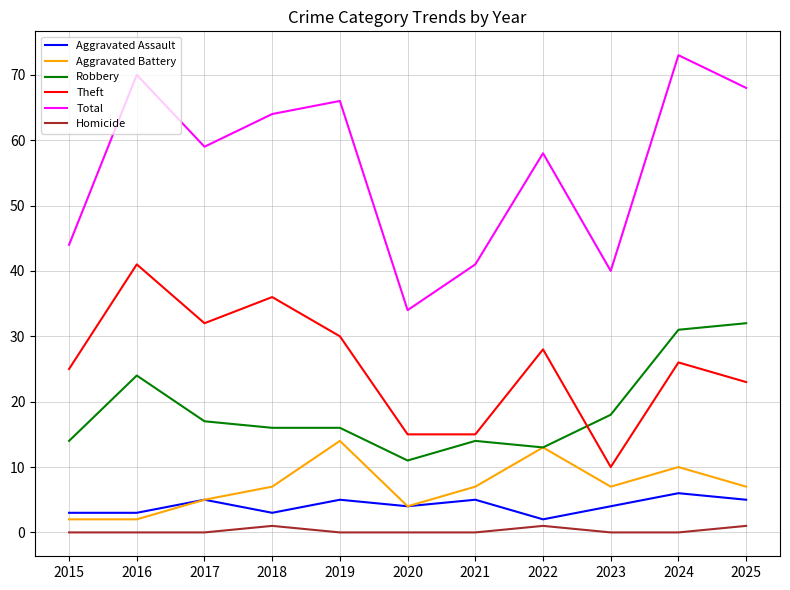

What is the sum of all Theft values?

281